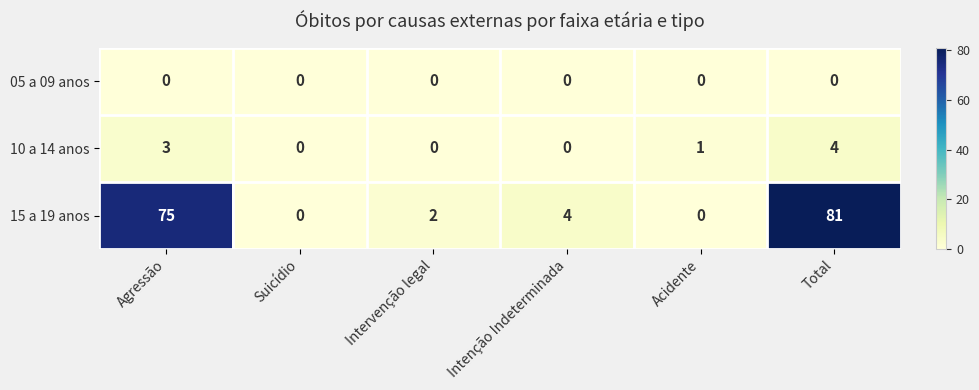

The value of 15 a 19 anos at Acidente is -43. True or false?

False